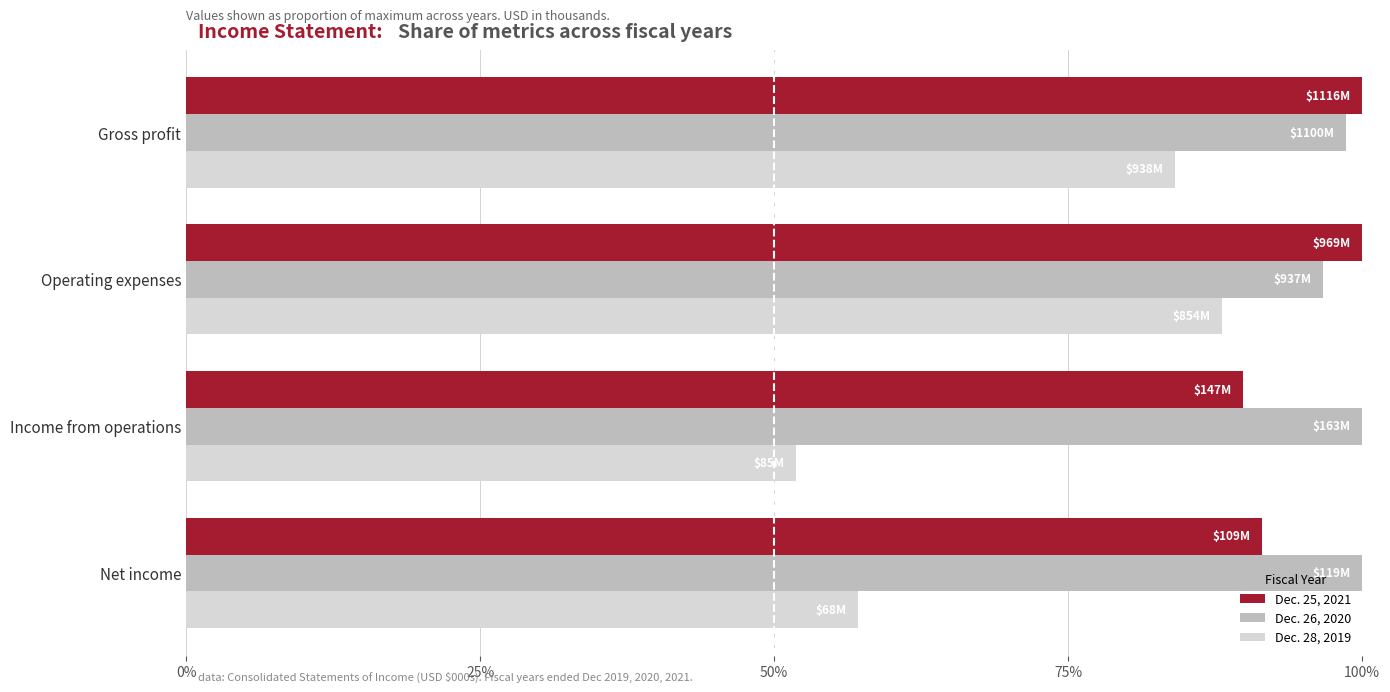

Which series has the widest spread of values?

Dec. 28, 2019